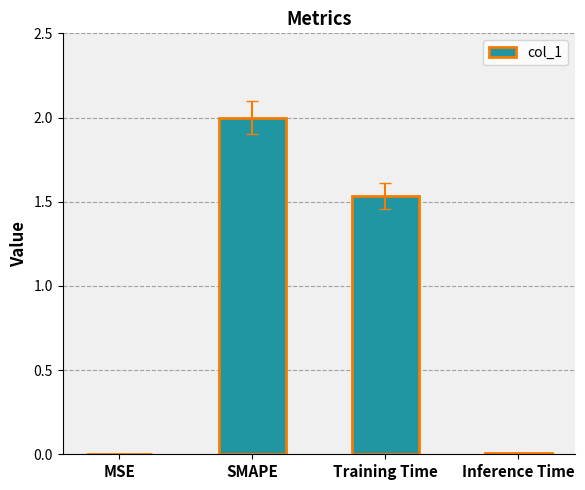

The value at MSE is 0.0. True or false?

True